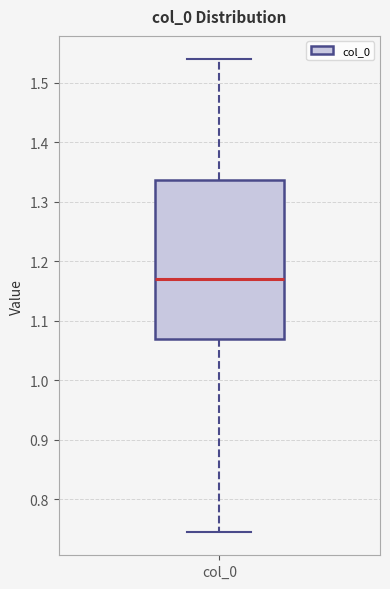

Read this box plot against the y-axis: the position of the median line, the range covered by the box, and the ends of both whiskers. The values are not printed on the chart, so give them approximately, as read against the axis.

median 1.17, box 1.07 to 1.34, whiskers 0.75 to 1.54